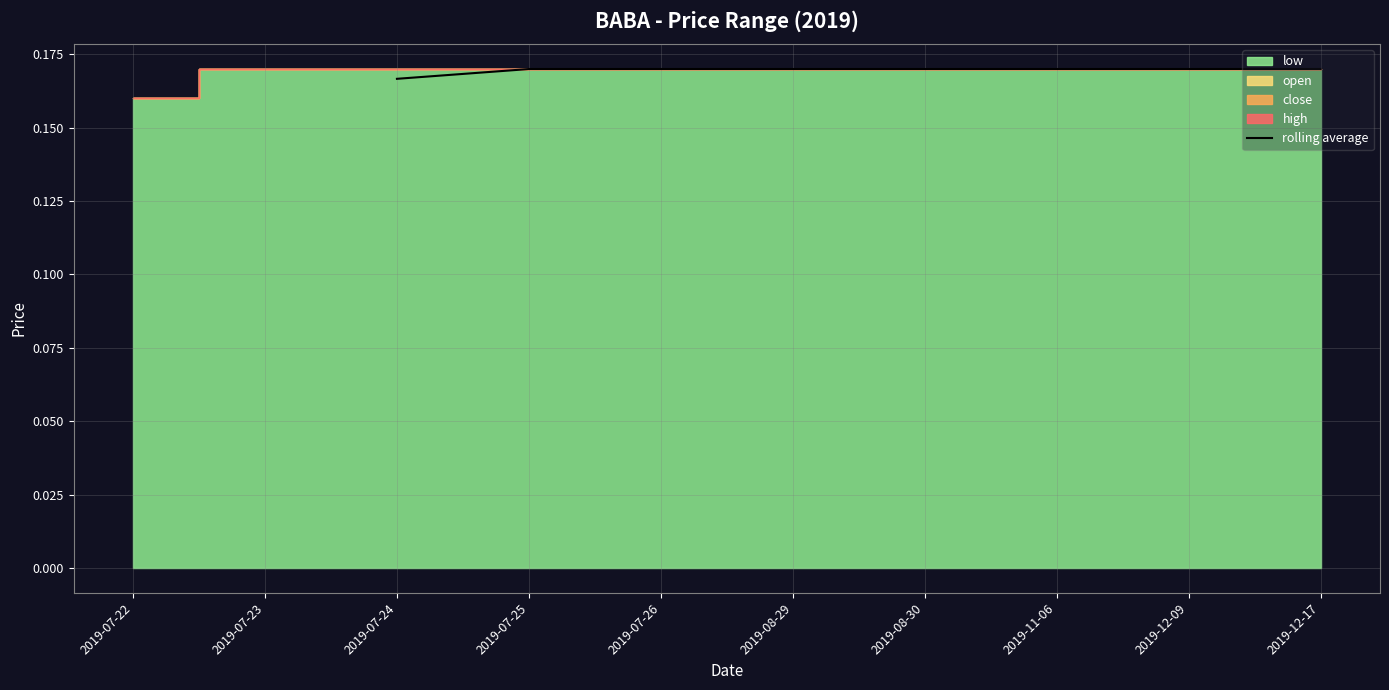

Is it true that rolling average equals 0.1 at 2019-08-29?

False